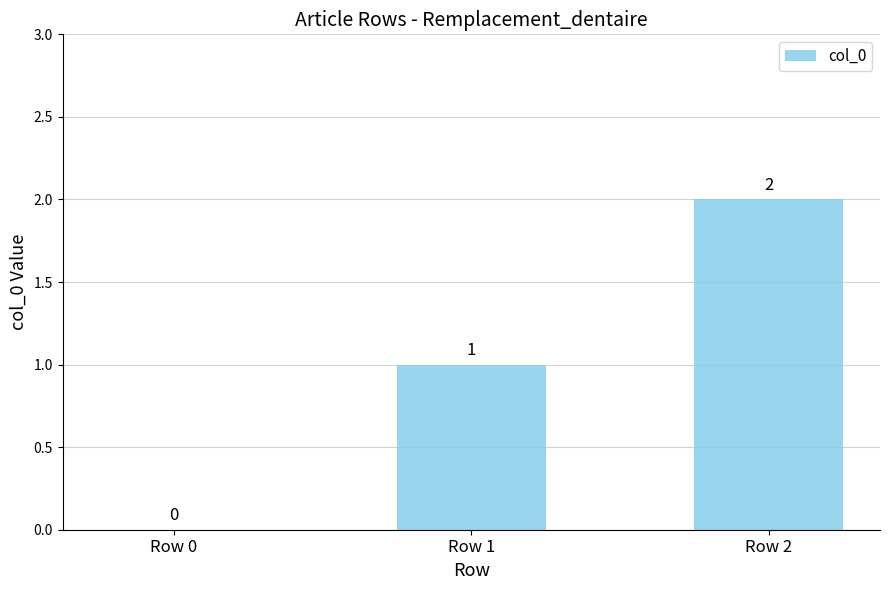

Where is the data nearest to the value 1?

Row 1